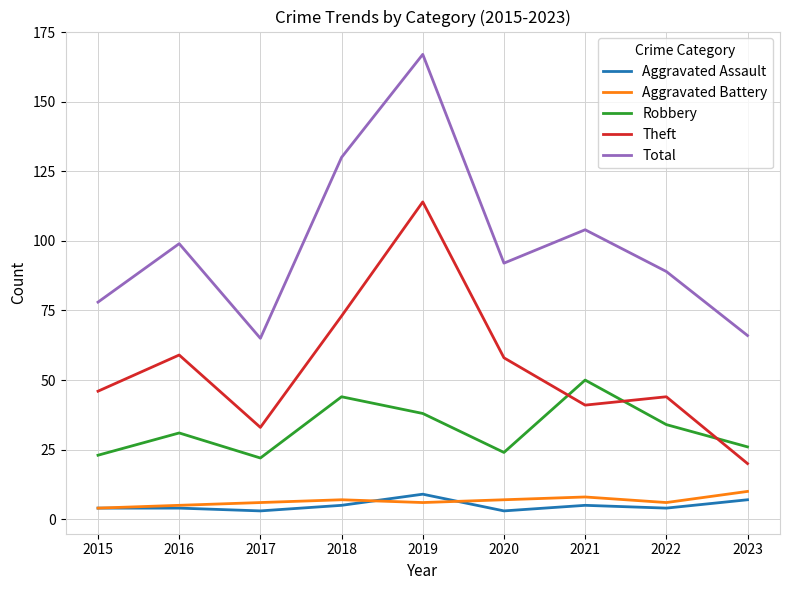

What is the difference between the maximum and minimum values in the Aggravated Assault series?

6